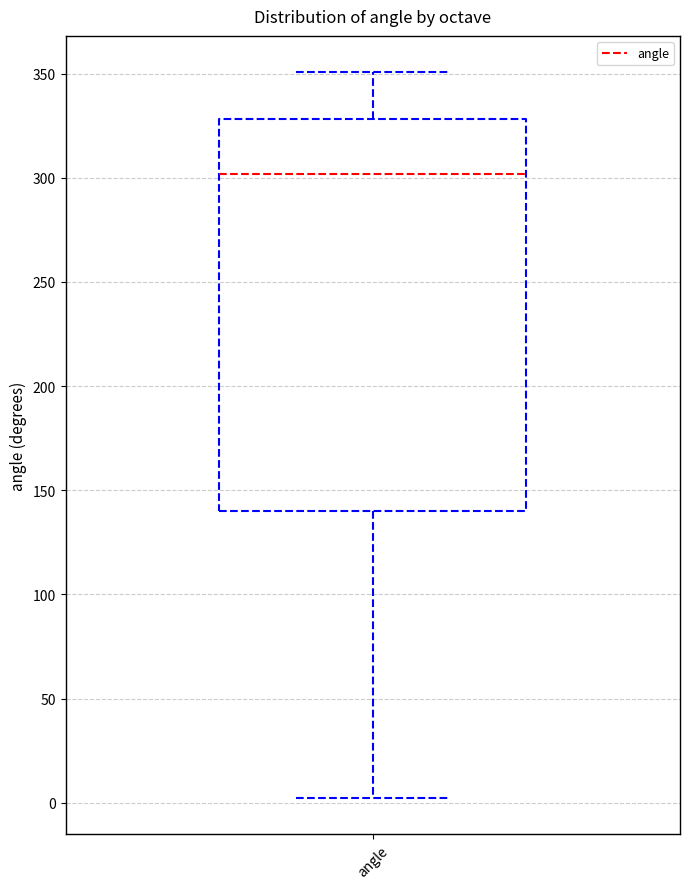

Where does the median line of the box for angle sit on the y-axis? The values are not printed on the chart, so give them approximately, as read against the axis.

300